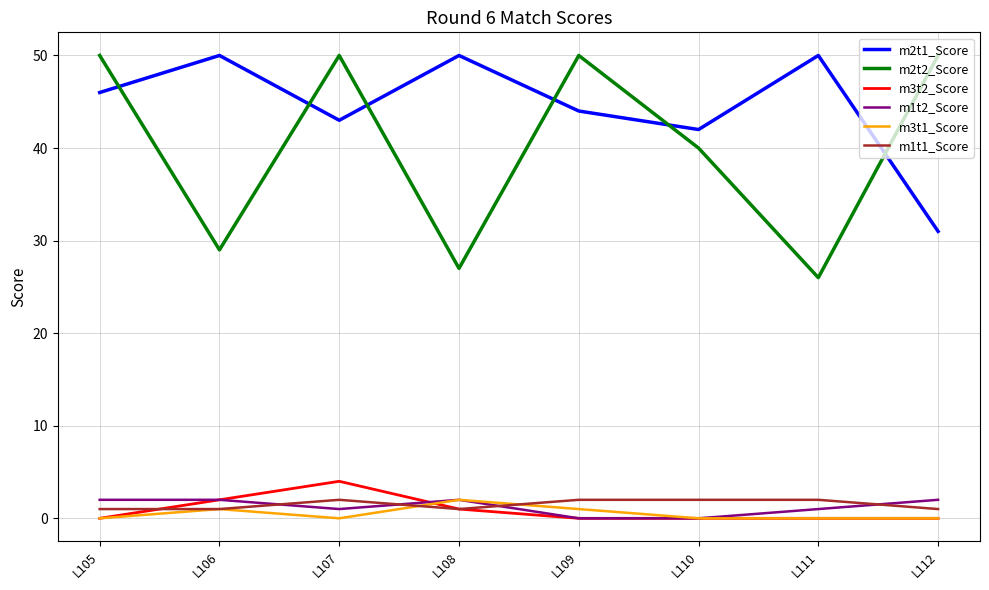

What is the difference between the highest and lowest values at L109?

50